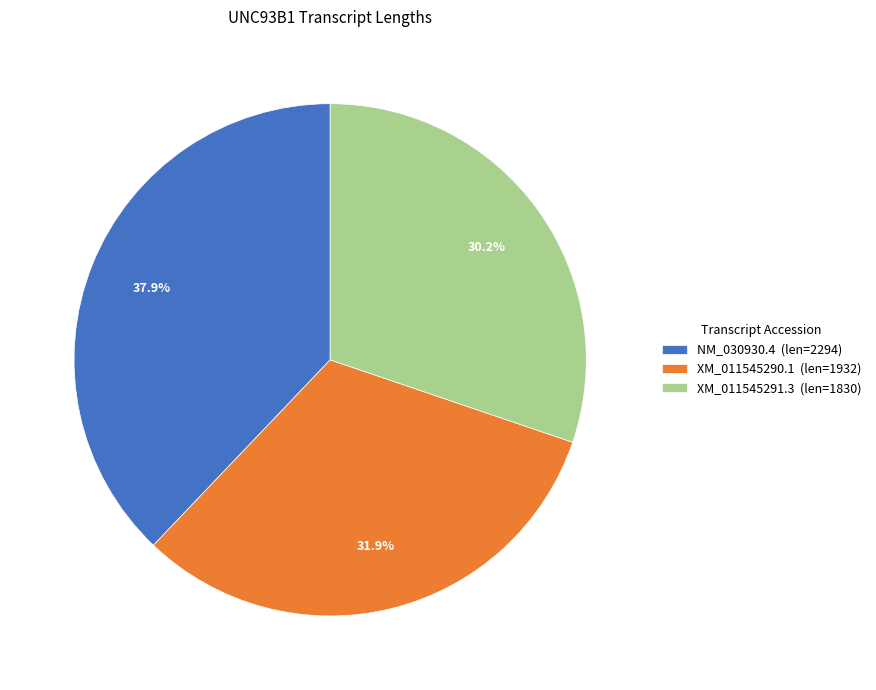

True or false: NM_030930.4 accounts for 38% of the total.

True